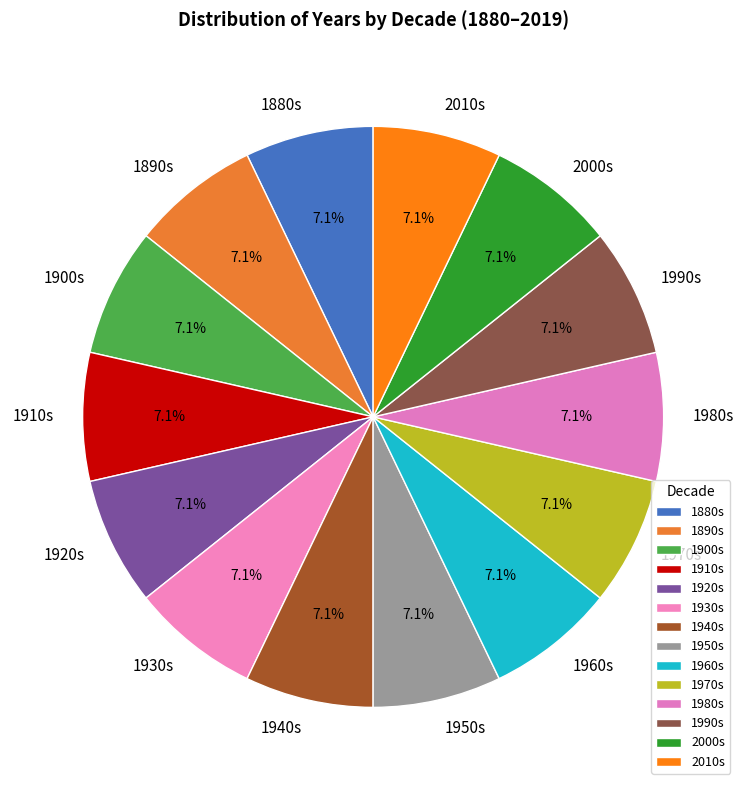

How many segments does this pie chart have?

14